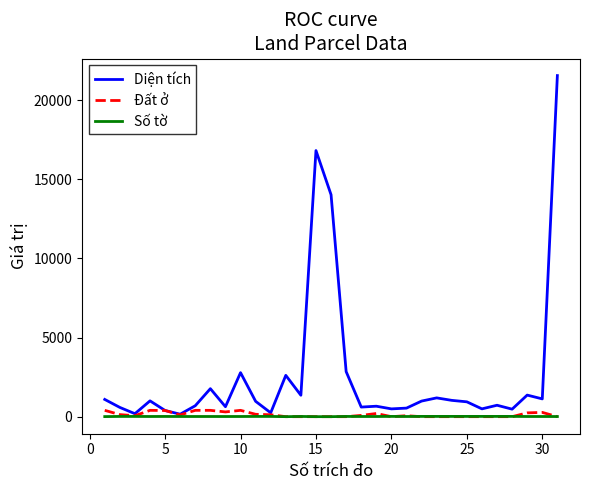

Is this an area chart (filled region under the line)?

No